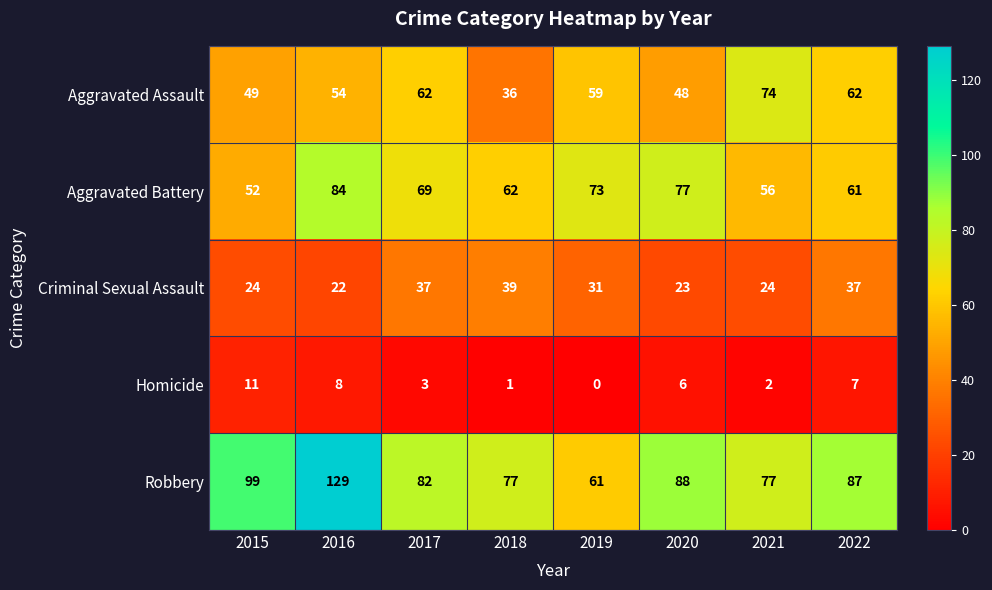

Where does the Aggravated Assault series first go above 59?

2017